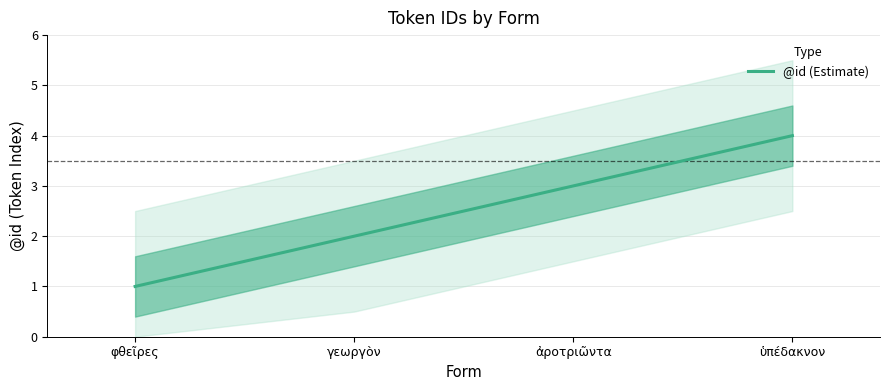

Read the value at φθεῖρες.

1